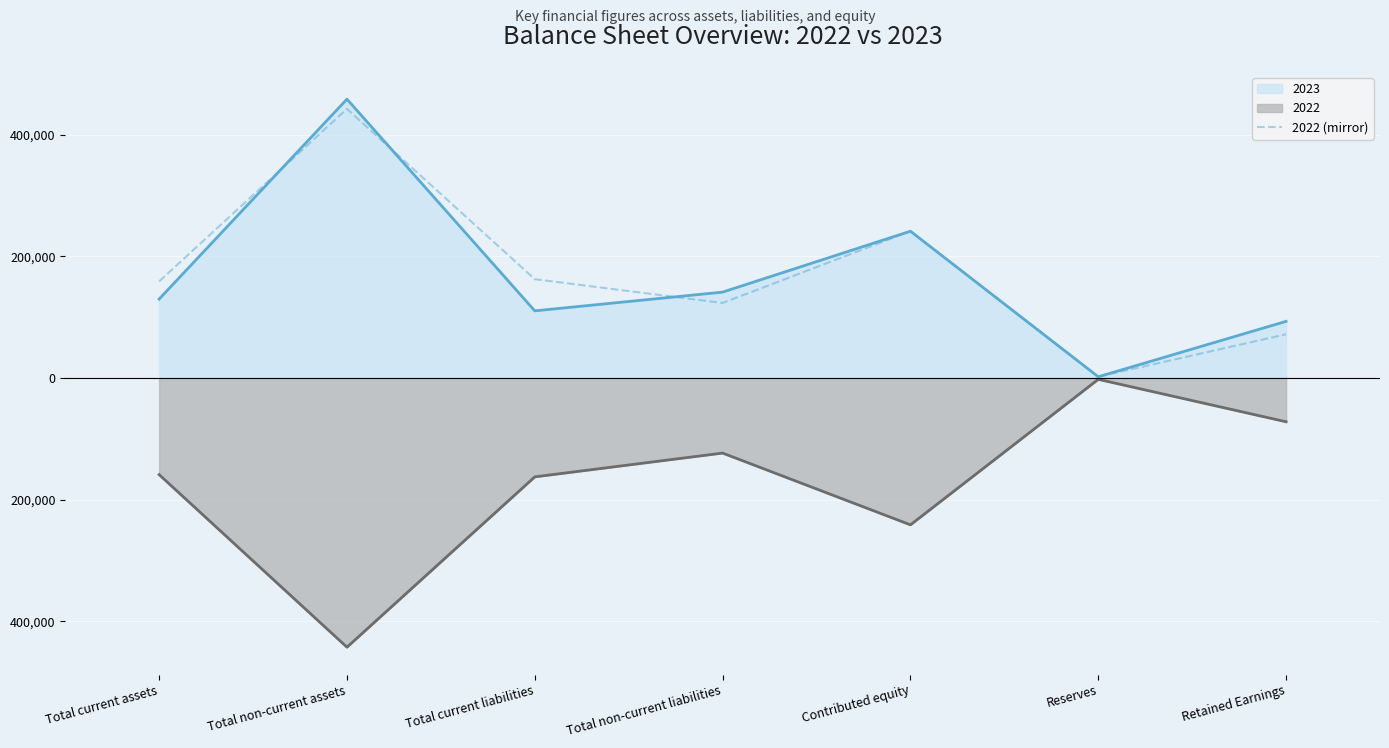

Count the values in the range 71901 to 241295.

5